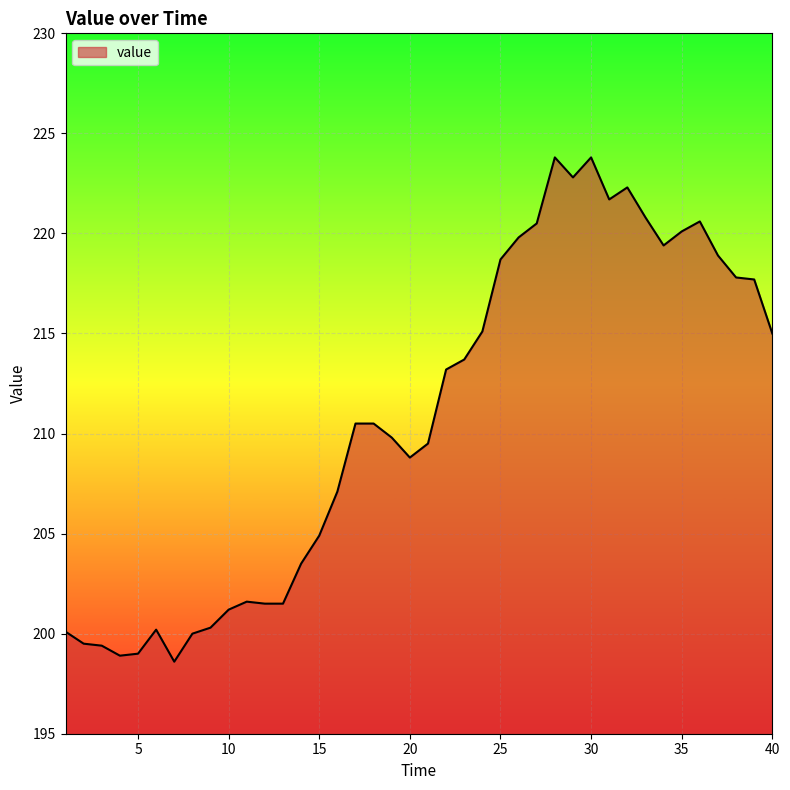

What is the minimum value shown in the chart?

198.6